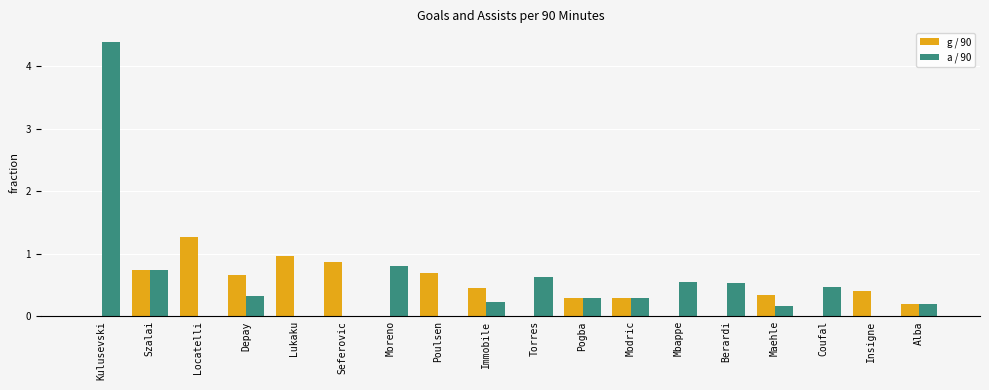

How many data points does each series have?

18